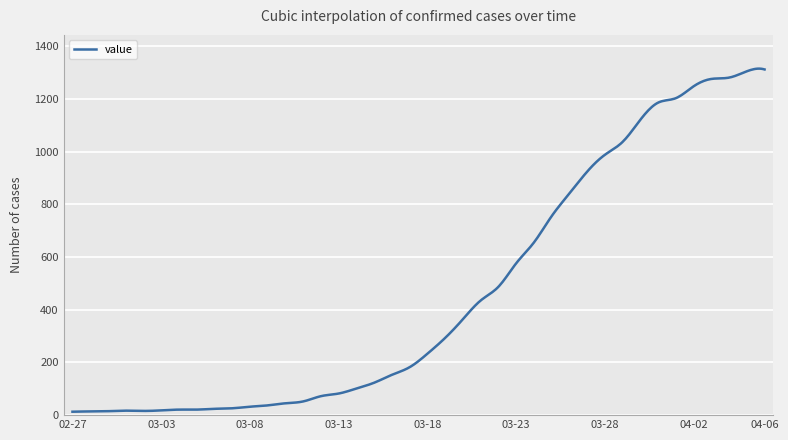

What is the difference between the maximum and minimum values?

1302.2